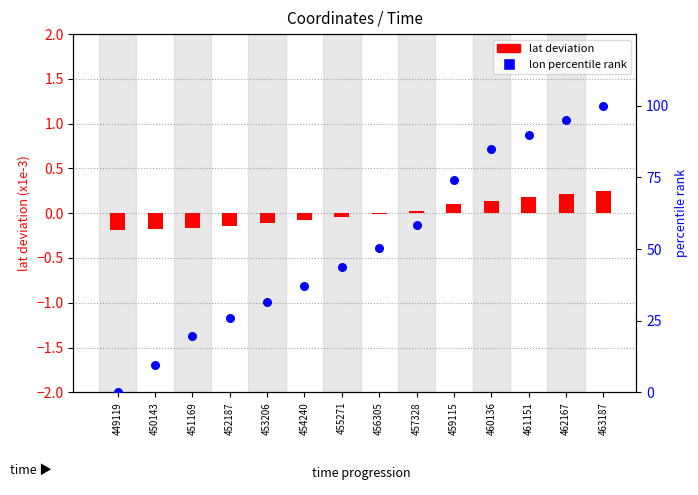

Is the value of lon percentile rank at 460136 greater than the value of lat deviation at 452187?

Yes